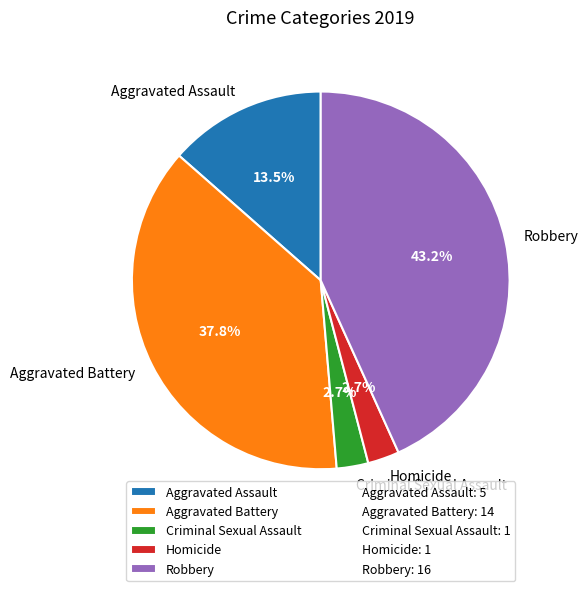

Between Robbery and Aggravated Assault, which is larger?

Robbery